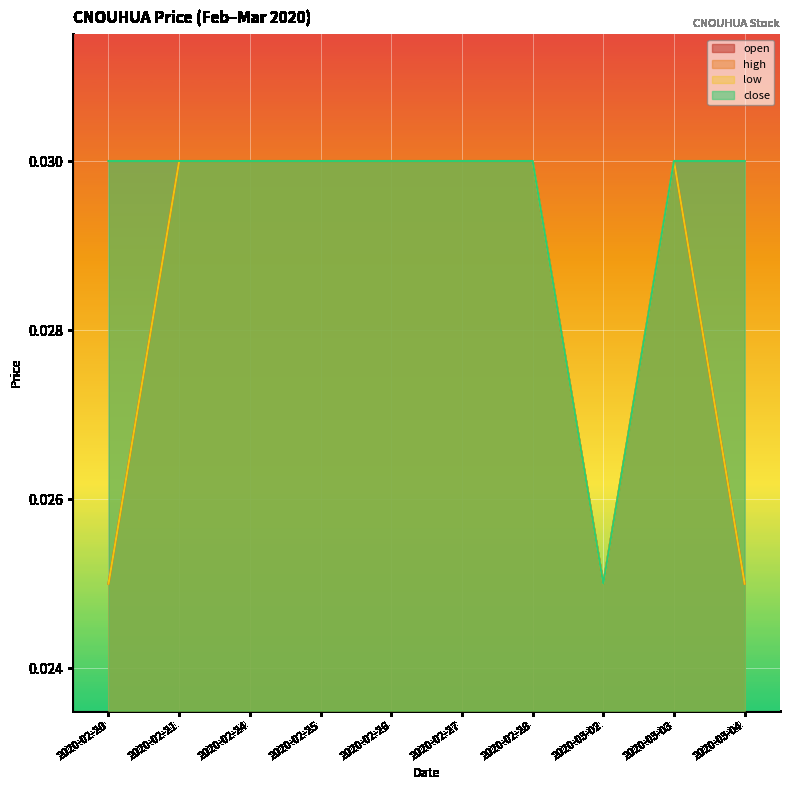

What is the label of the 2nd point from the right?

2020-03-03